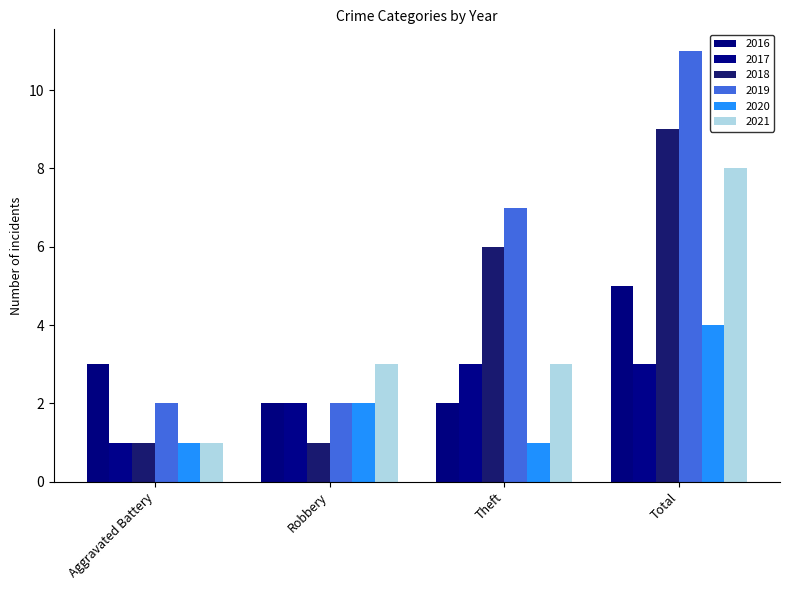

Is it true that 2021 equals 5 at Robbery?

False